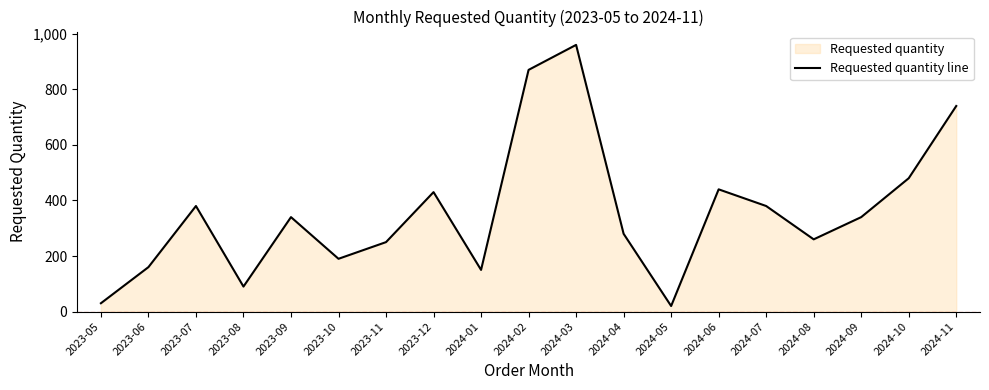

Which category has the lowest value across all series?

2024-05